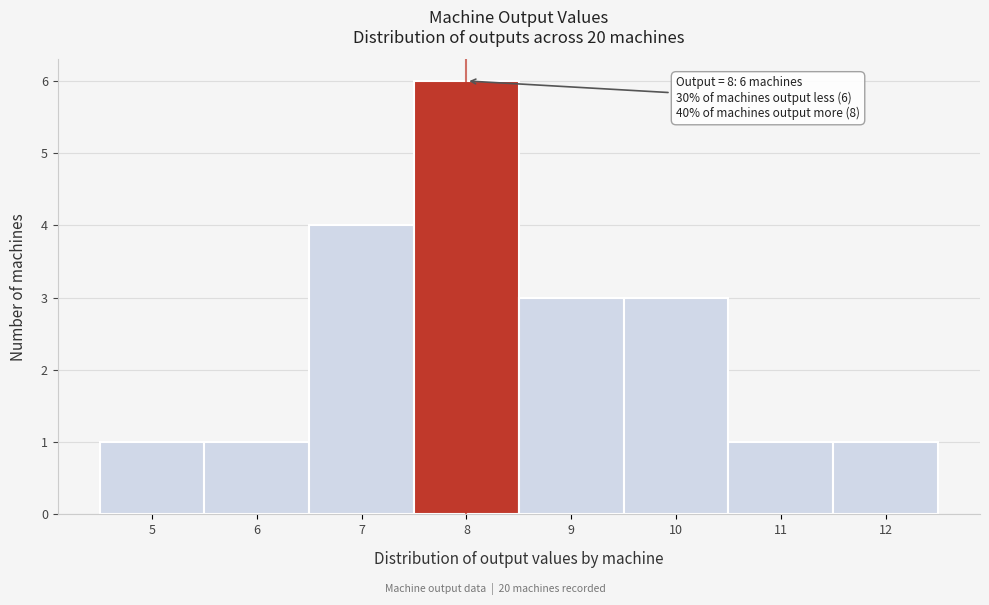

Which range on the x-axis has the tallest bar?

7.5 to 8.5